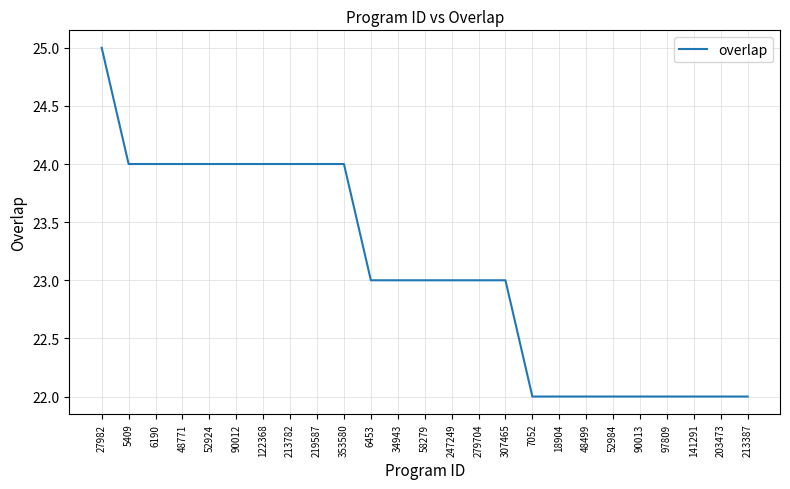

True or false: the data shows 24 at 6190.

True